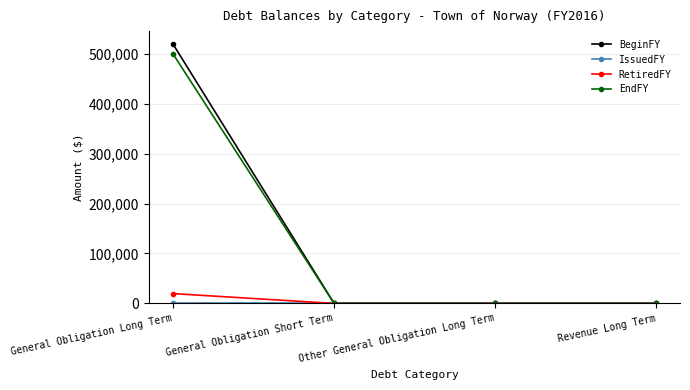

Between General Obligation Long Term and General Obligation Short Term, which series saw the biggest shift?

BeginFY